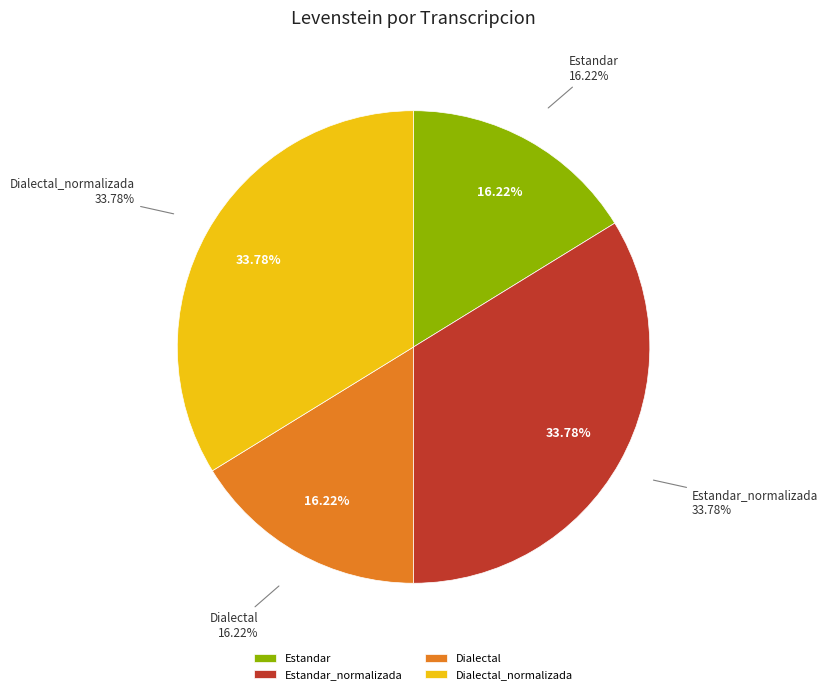

What percentage is NOT represented by Dialectal_normalizada?

66.2%